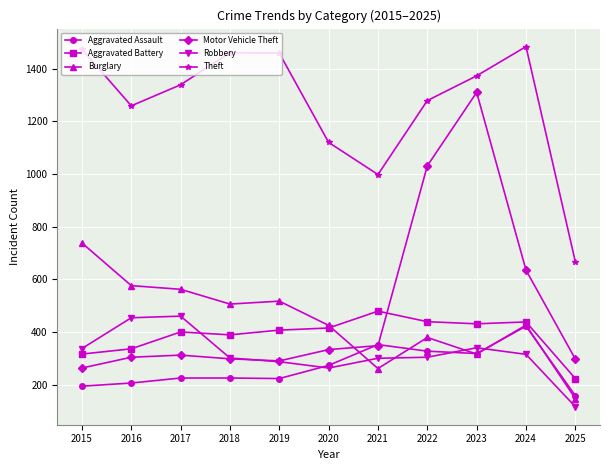

In Aggravated Battery, how many points are higher than both neighbors (excluding endpoints)?

3